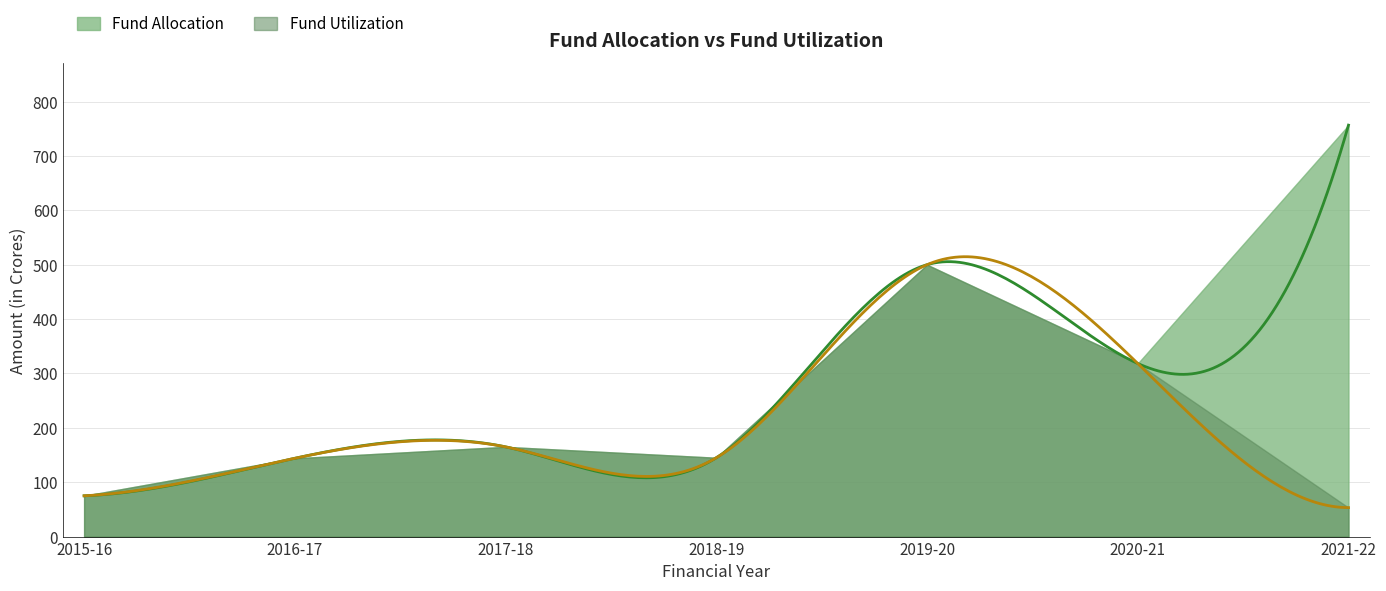

Which series has the largest total across all categories?

Fund Allocation